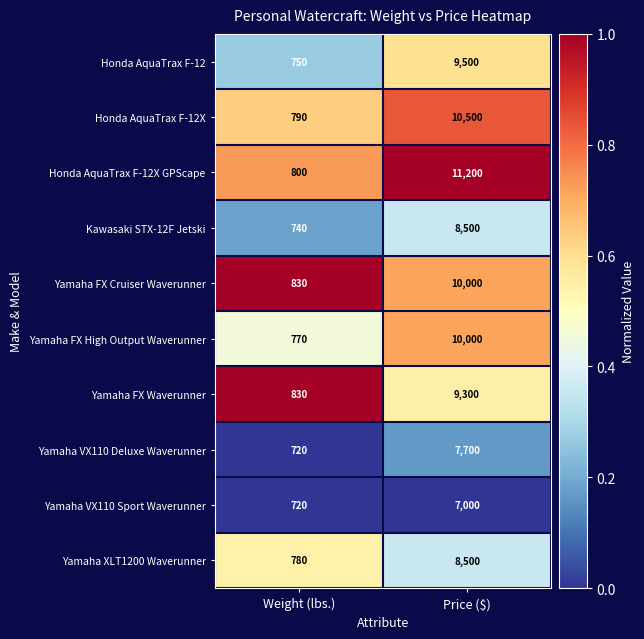

Between Weight (lbs.) and Price ($), which series saw the biggest shift?

Honda AquaTrax F-12X GPScape